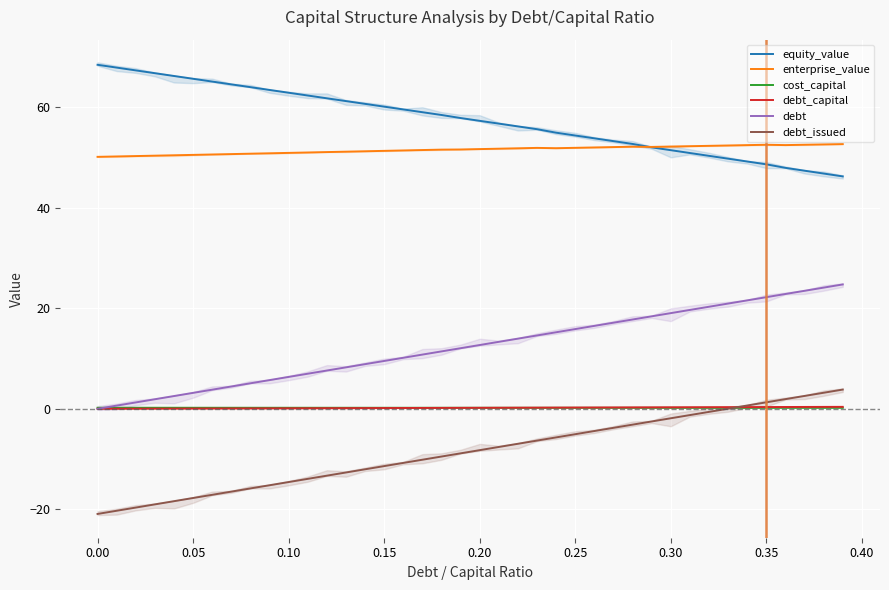

At which category does enterprise_value reach its first local peak?

23